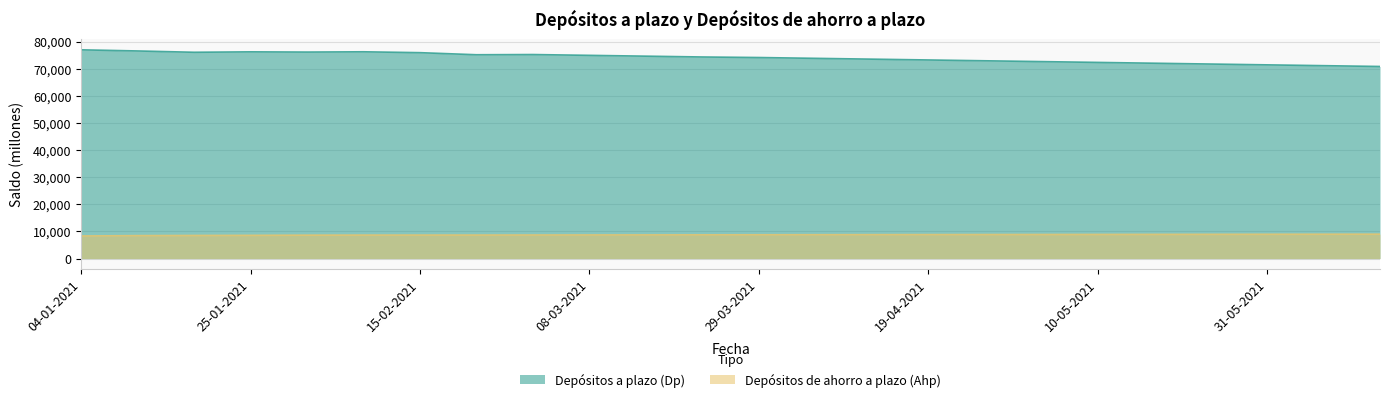

What is the maximum value shown in the chart?

76938